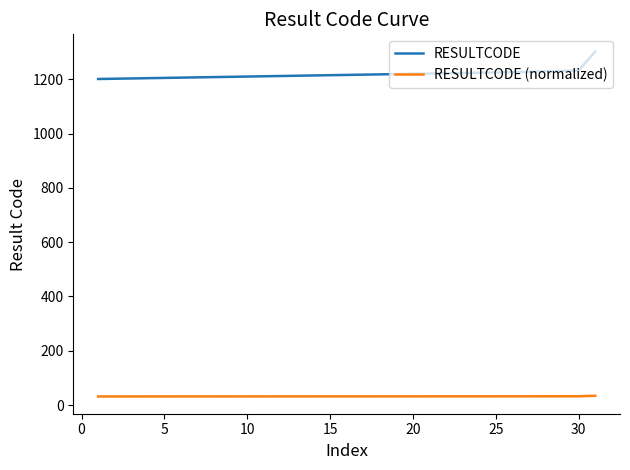

List the series in order of their overall mean, highest first.

RESULTCODE, RESULTCODE (normalized)